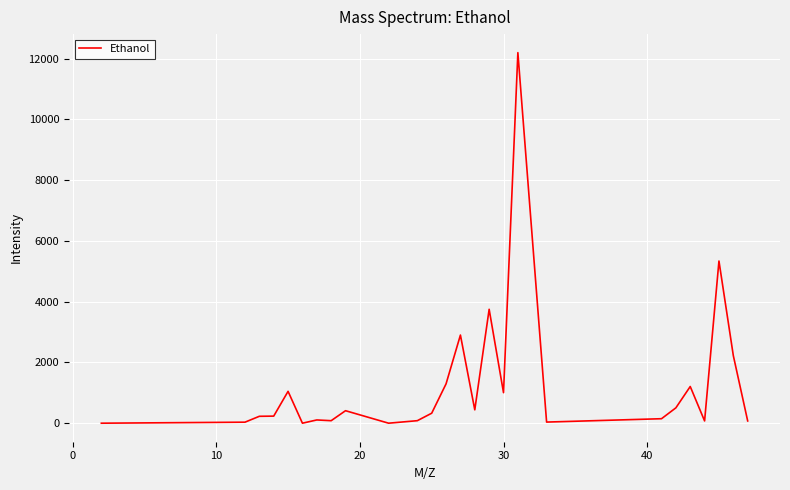

What is the maximum value shown in the chart?

12197.6